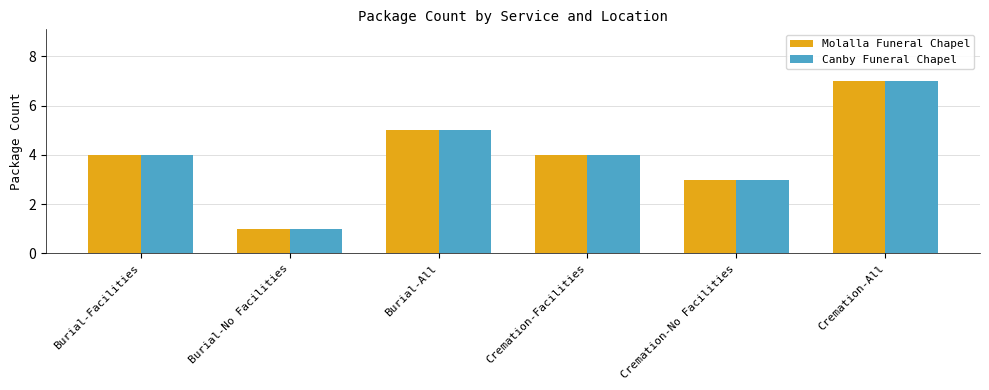

How many series are shown in this chart?

2